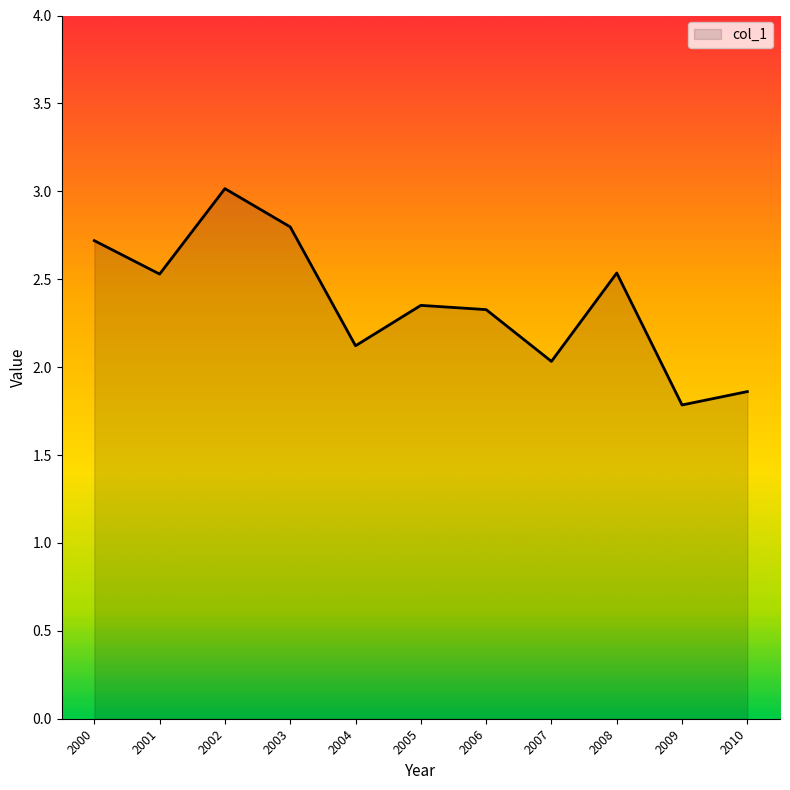

What is the ratio of the value at 2001 to the value at 2005?

1.1